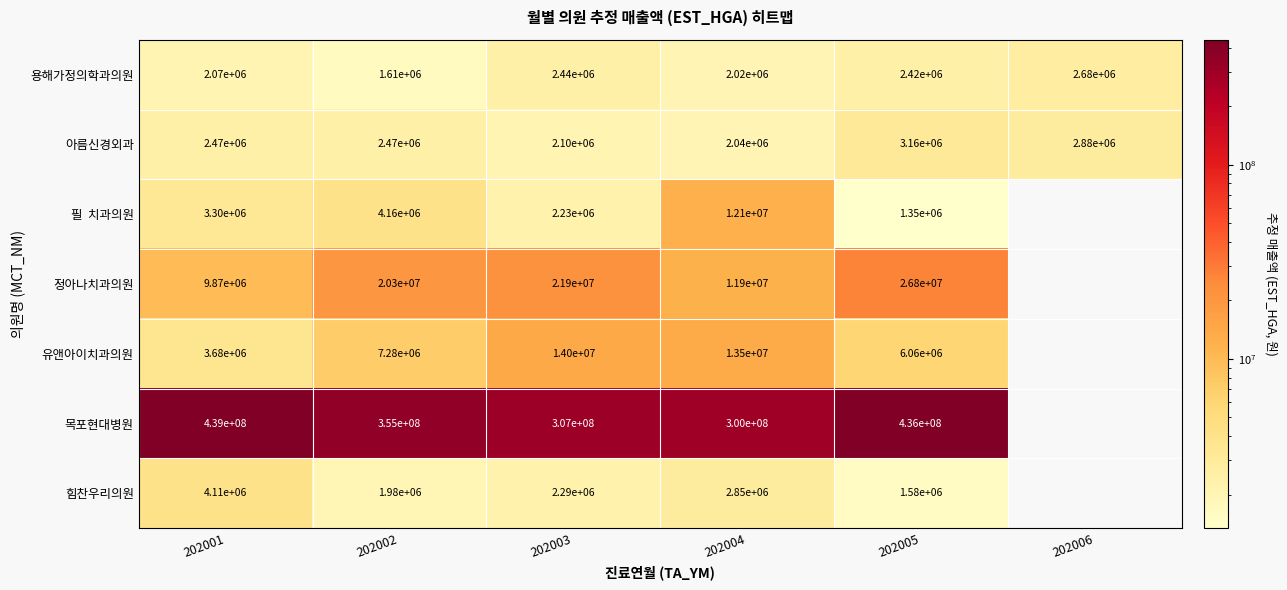

Where is 용해가정의학과의원 nearest to the value 2145000?

202001